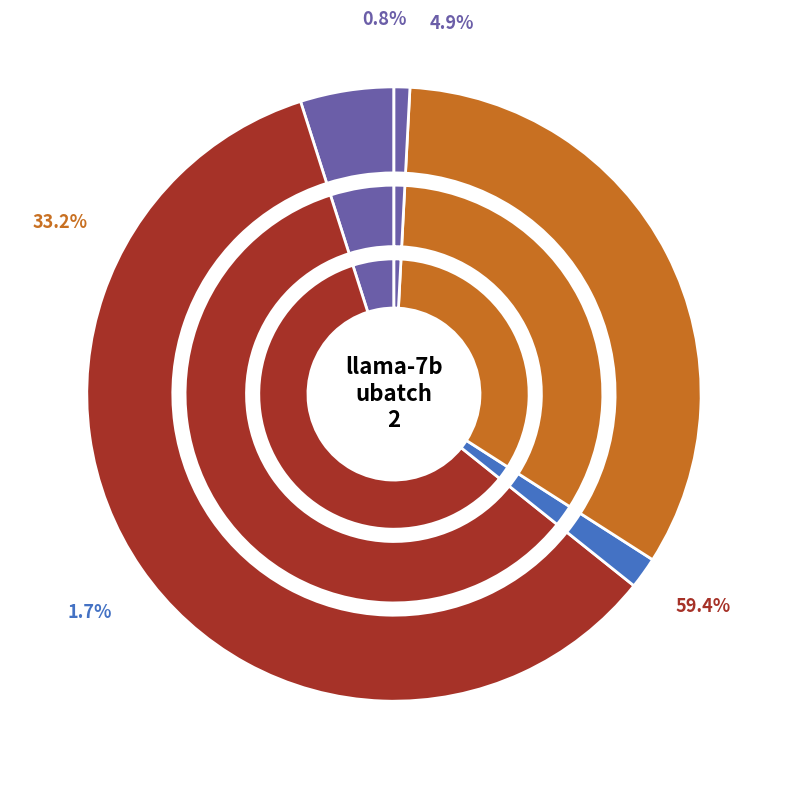

Do Residual2 and MLP together represent more than half of the pie?

No